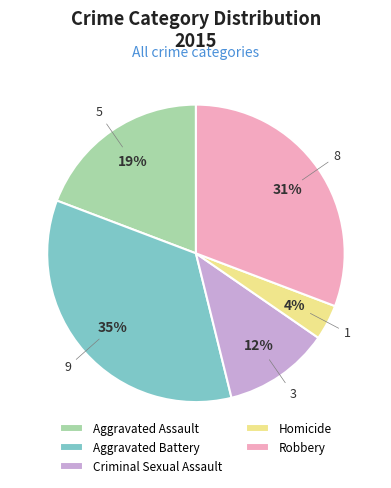

Is there any slice that represents more than half of the pie?

No